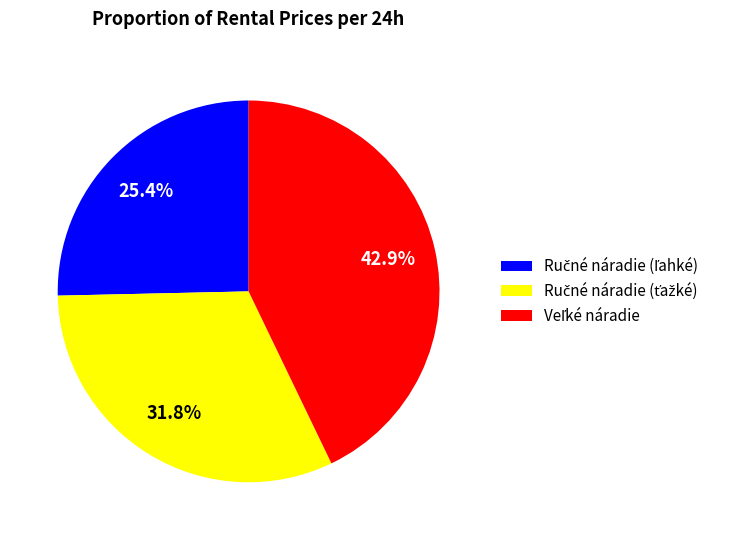

Does any single category account for the majority?

No